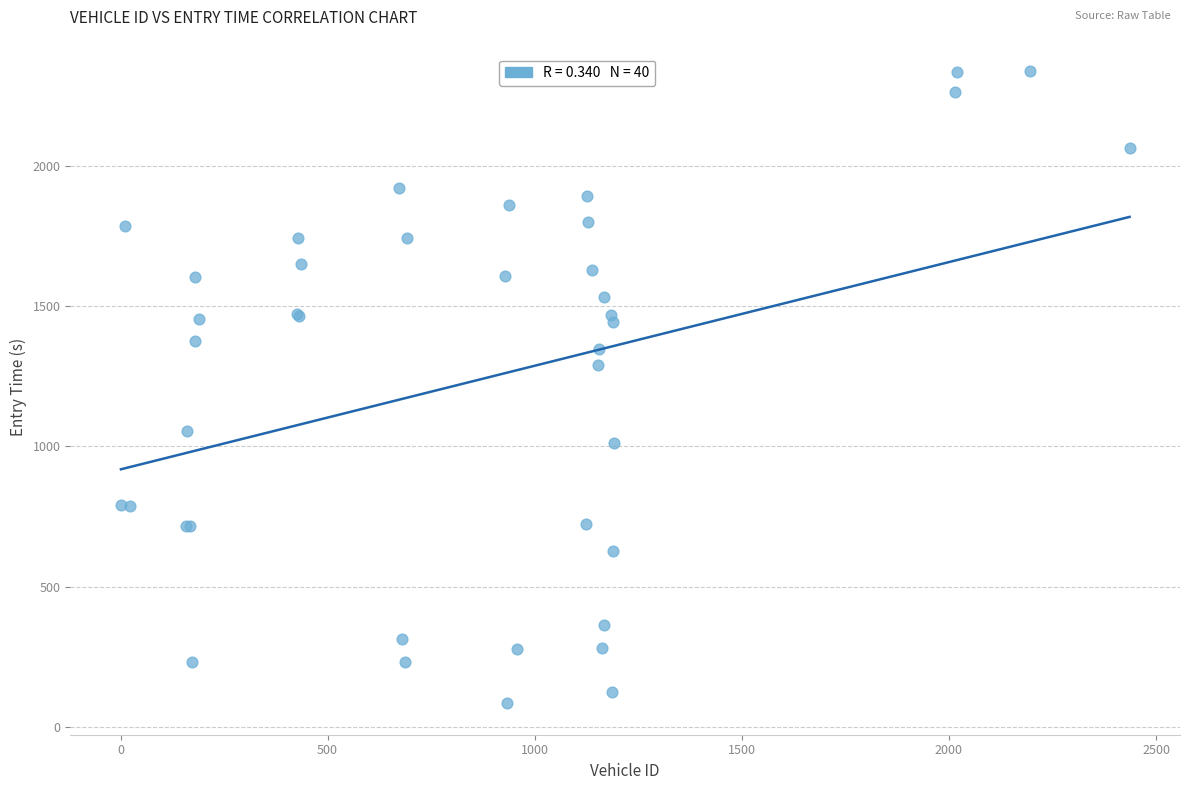

What Y value in the scatter plot is closest to 1210?

1290.2